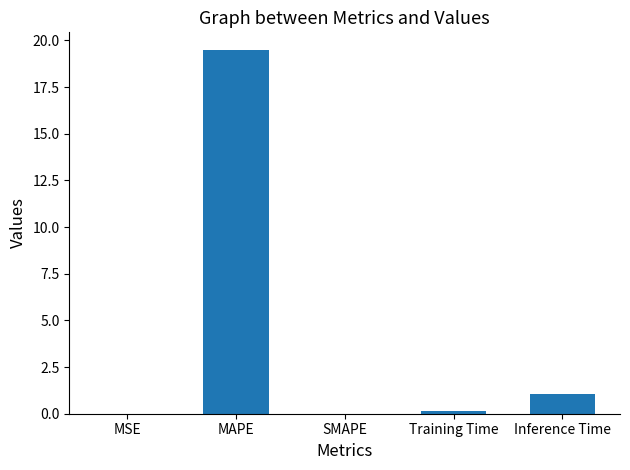

Where is the data nearest to the value 9?

Inference Time